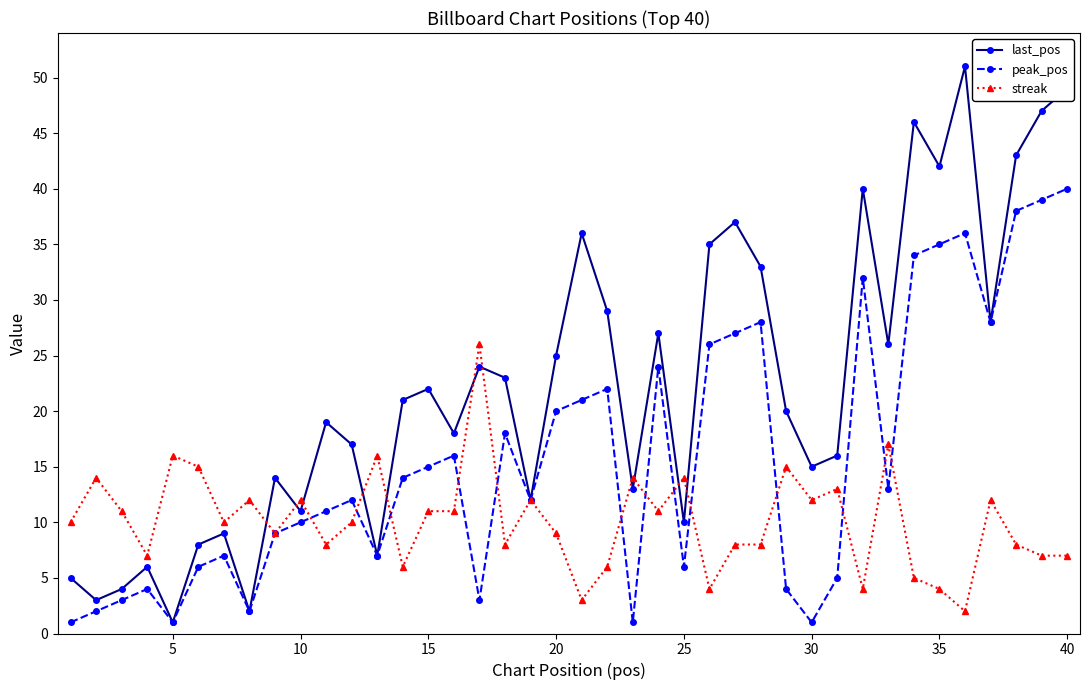

Which series has the largest range (max minus min)?

last_pos